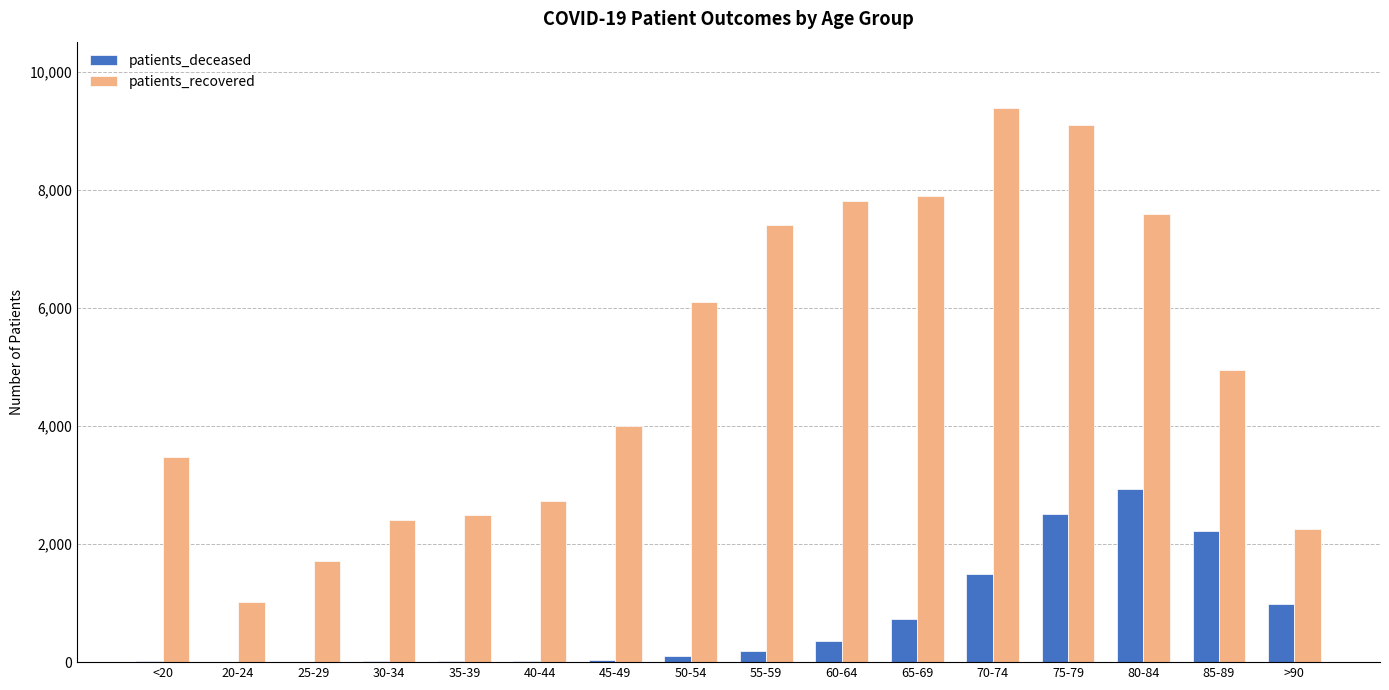

What is the spread (max minus min) of values at 75-79?

6594